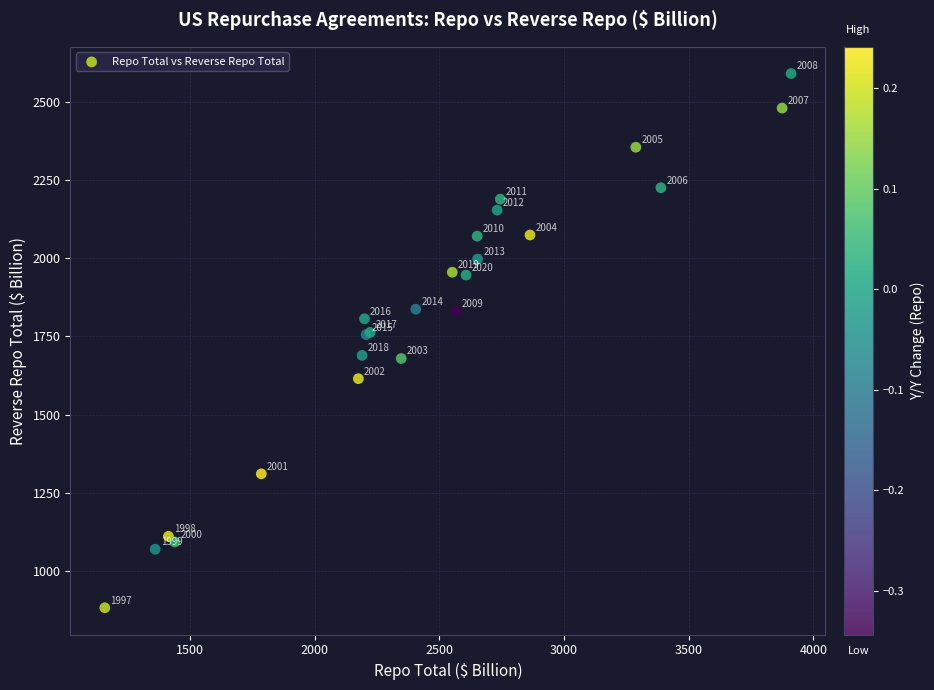

What Y value in the scatter plot is closest to 1736?

1755.7